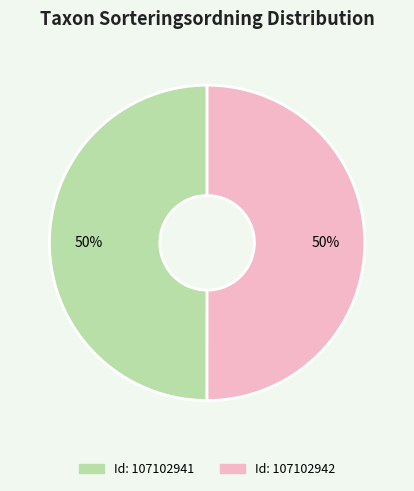

To the nearest percent, what is the average slice percentage?

50%